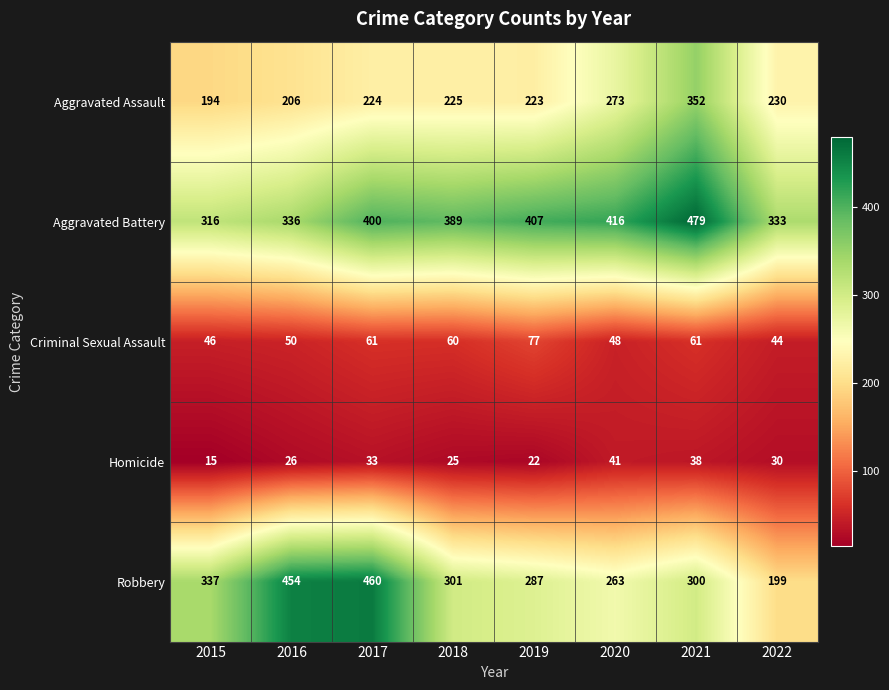

Which series has the largest total across all categories?

Aggravated Battery